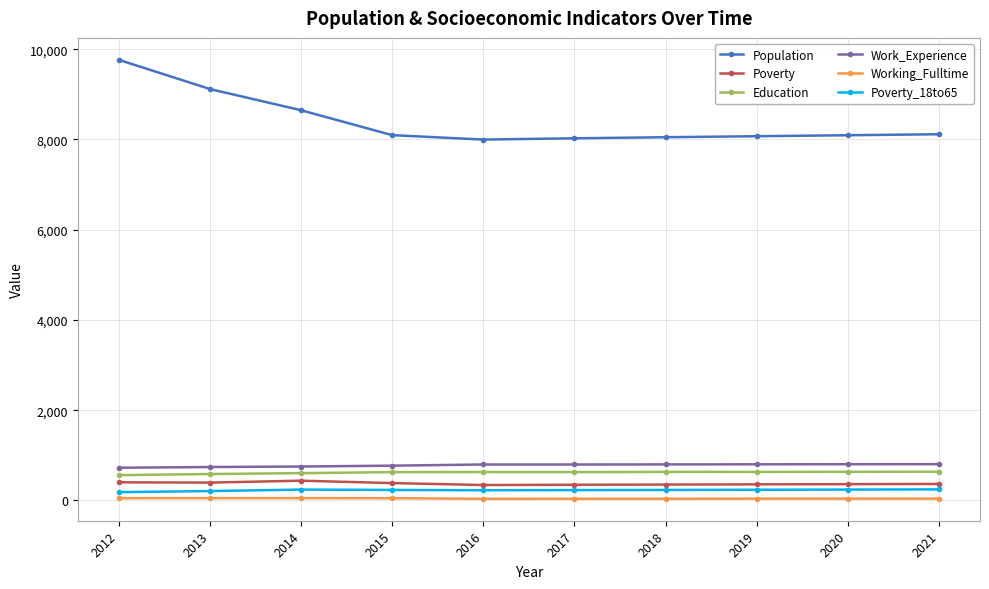

What is the difference between the second highest and minimum values in the Population series?

1120